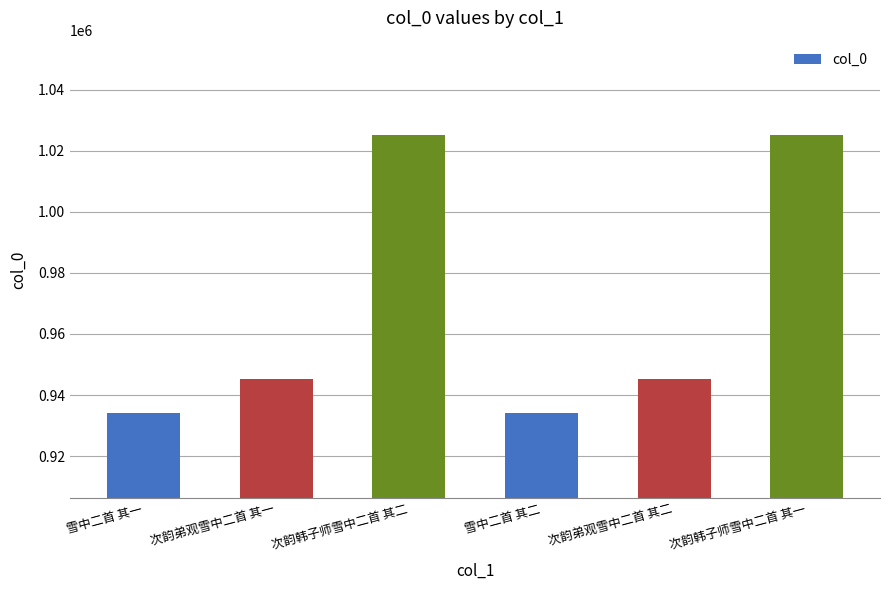

What is the label of the 1st bar from the right?

次韵韩子师雪中二首 其一